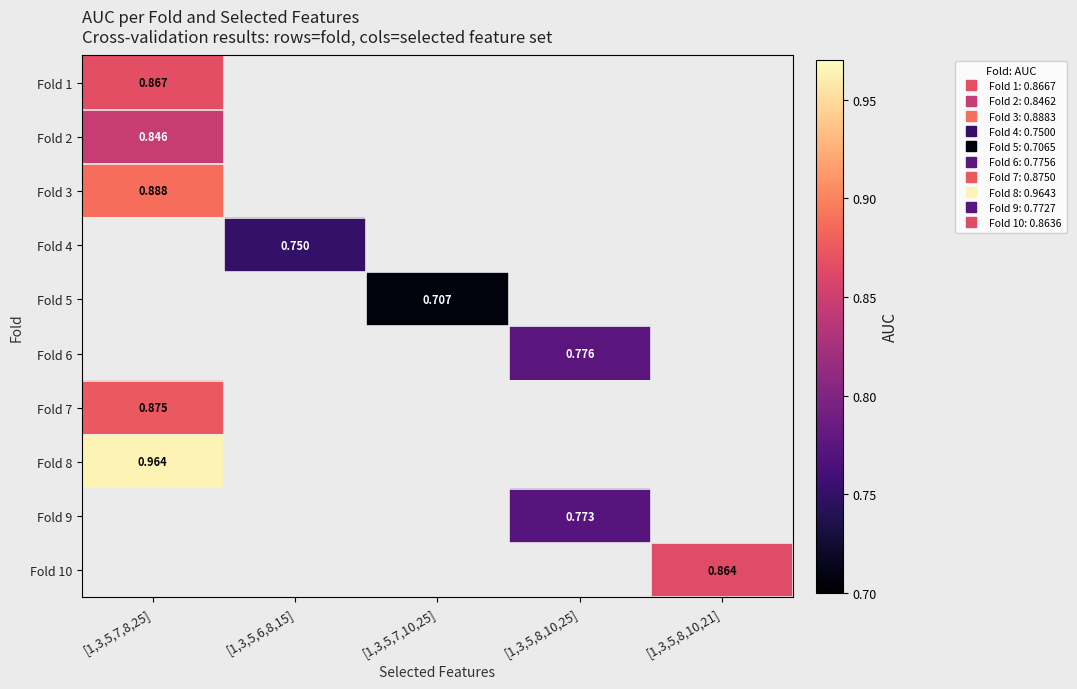

What is the minimum value shown in the chart?

0.7